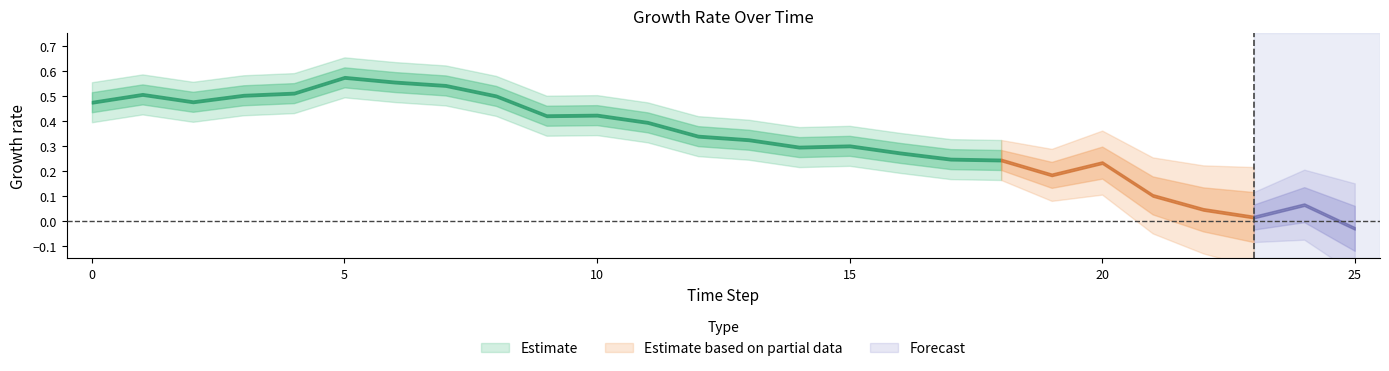

How many interior local valleys (lower than both neighbors) does the data have?

5